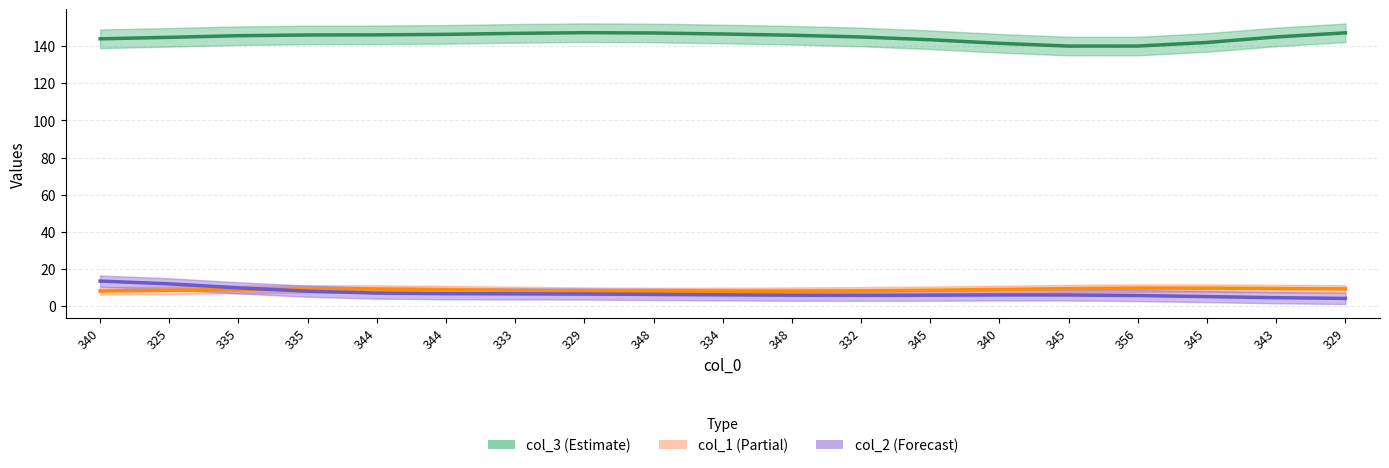

What is the difference between the highest and lowest values at 345?

137.6